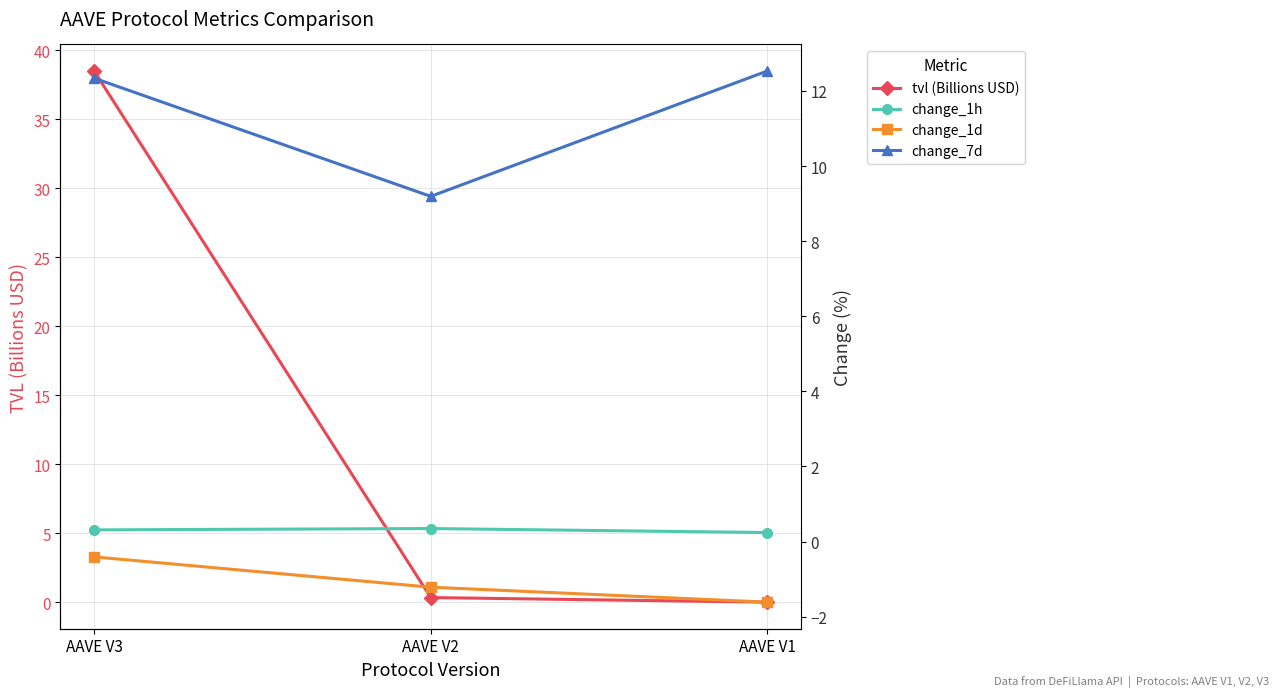

The change_1h series shows 0.3 at AAVE V3. True or false?

True